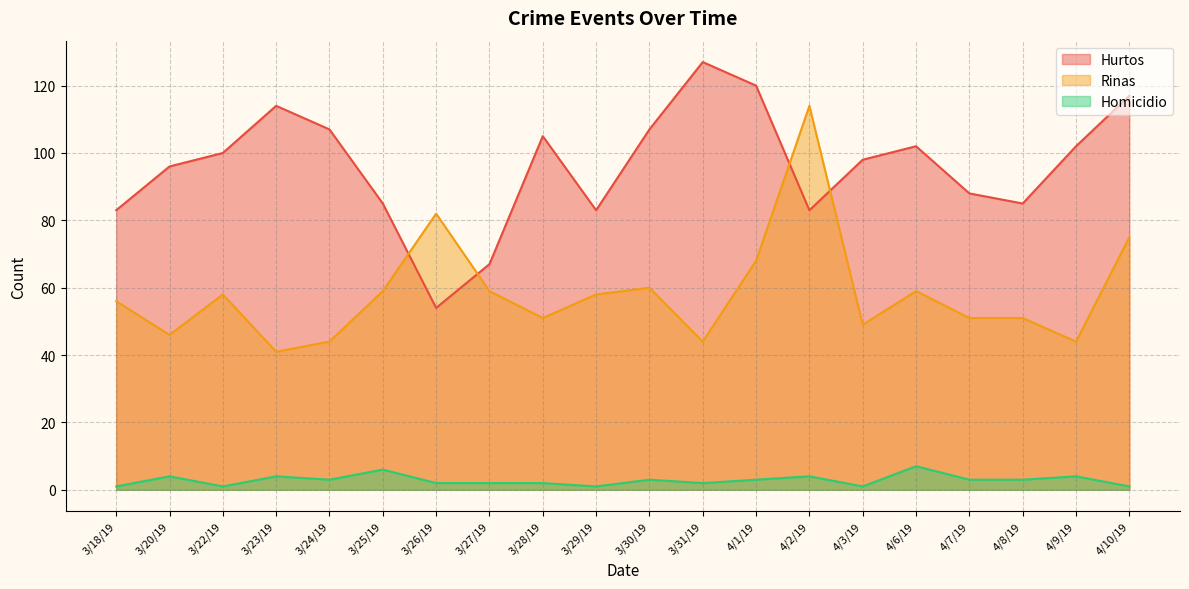

True or false: Hurtos has a value of 149 at 3/22/19.

False